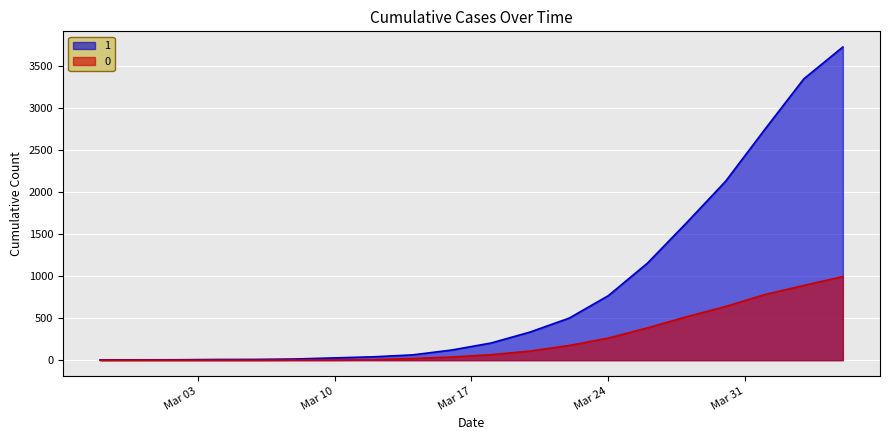

True or false: 0 and 1 intersect in this chart.

False